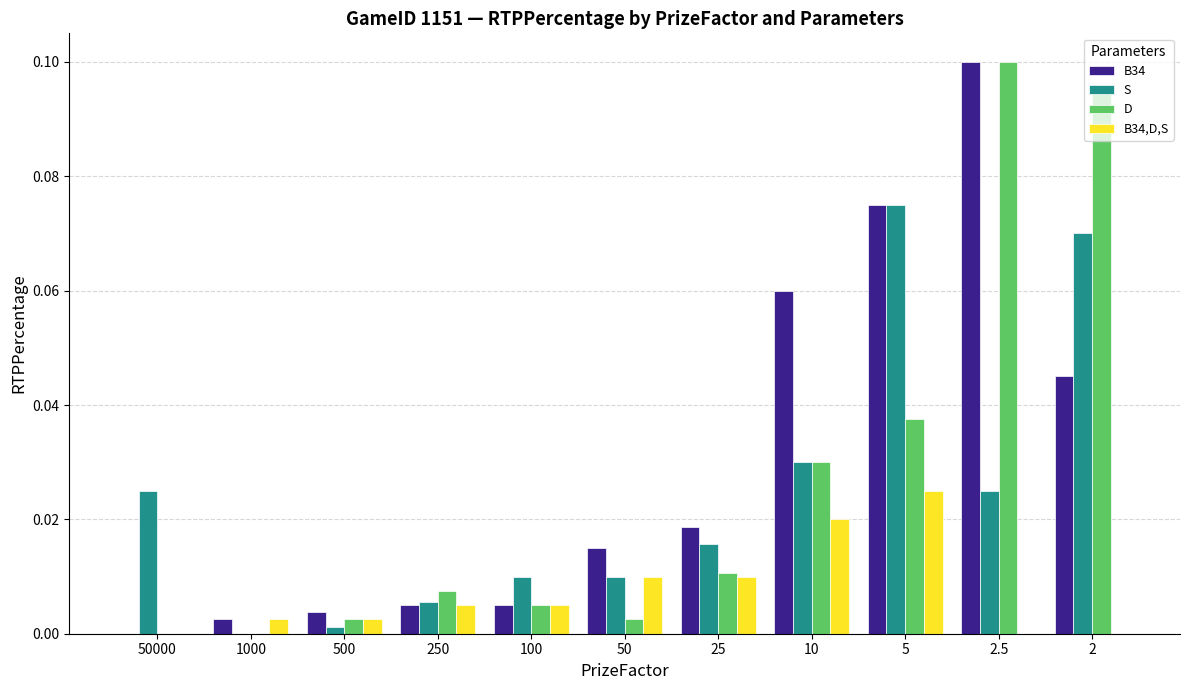

What are all the series names shown in the legend?

B34, S, D, B34,D,S